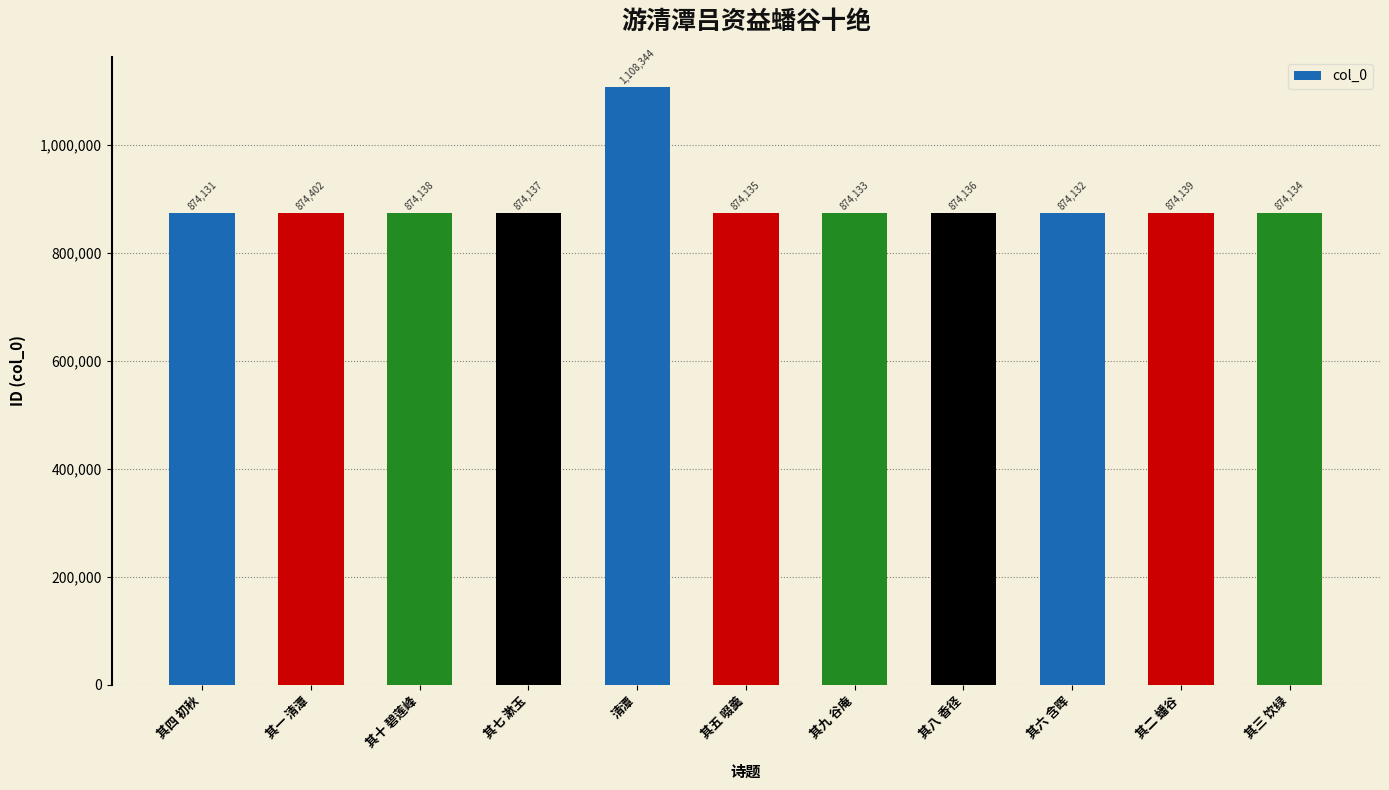

What is the difference between the second highest and second lowest values?

270